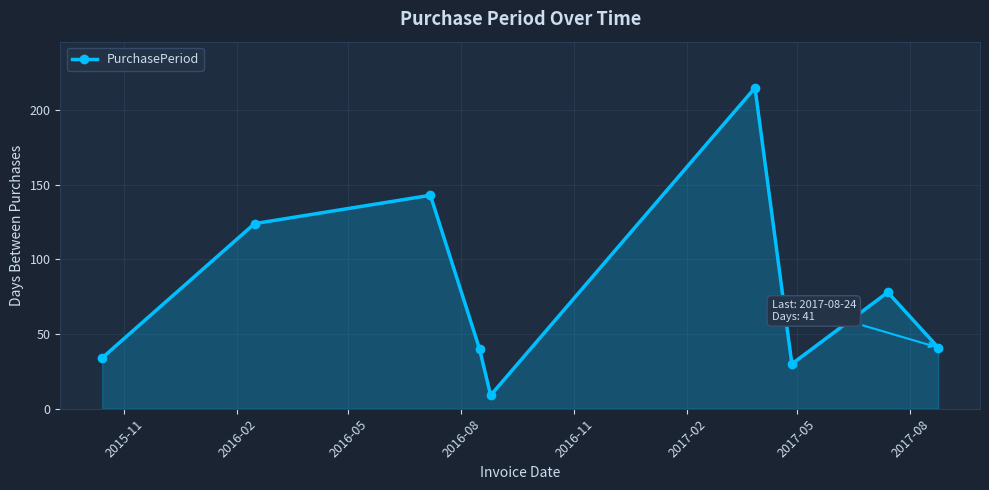

What is the smallest value displayed?

9